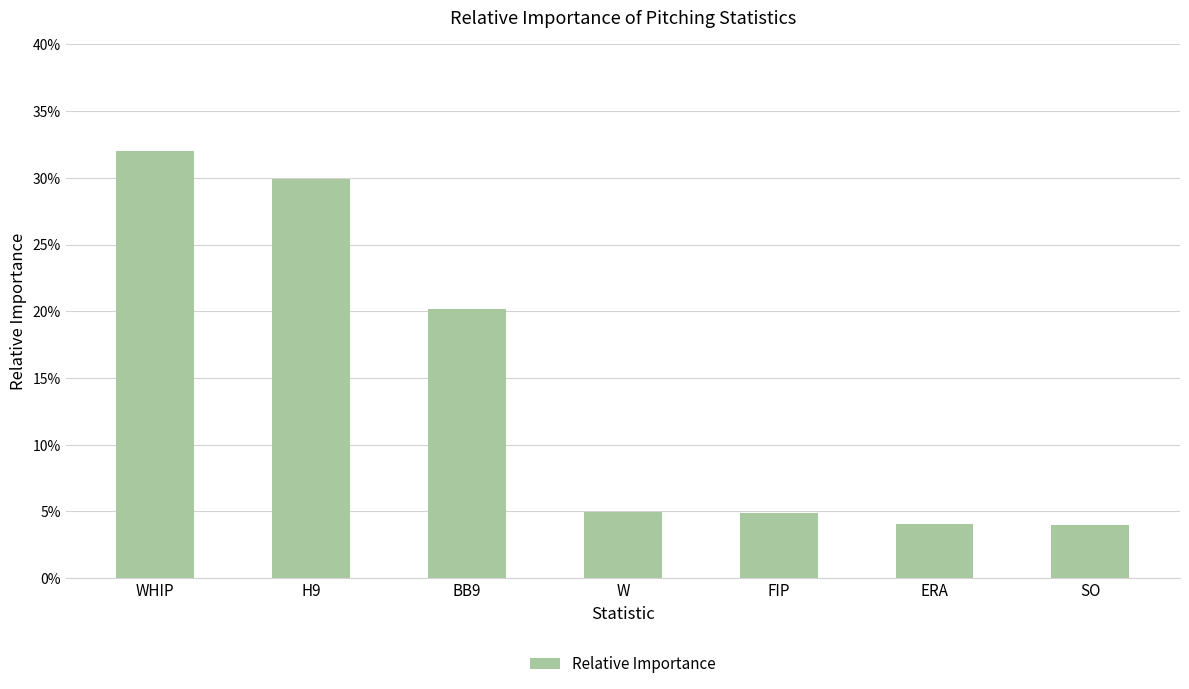

Is it true that the value at SO is 0.0?

True